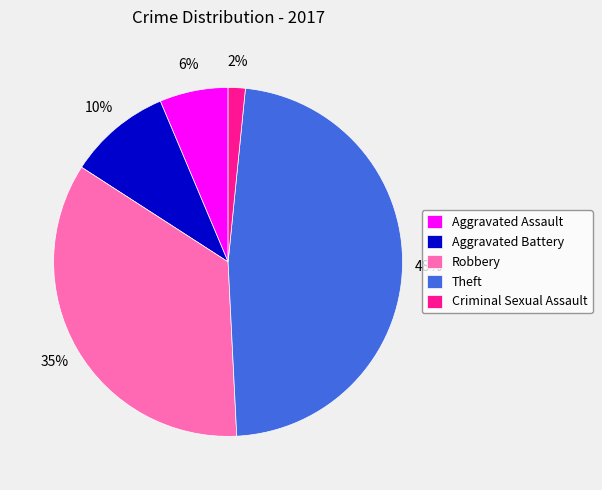

Combined, do Robbery and Criminal Sexual Assault account for over 50%?

No